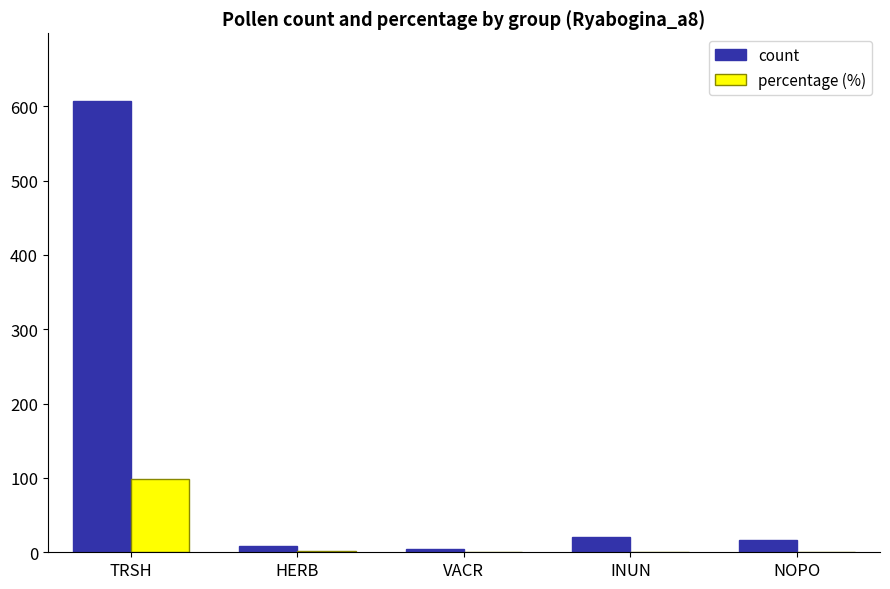

Between TRSH and NOPO, which series saw the biggest shift?

count